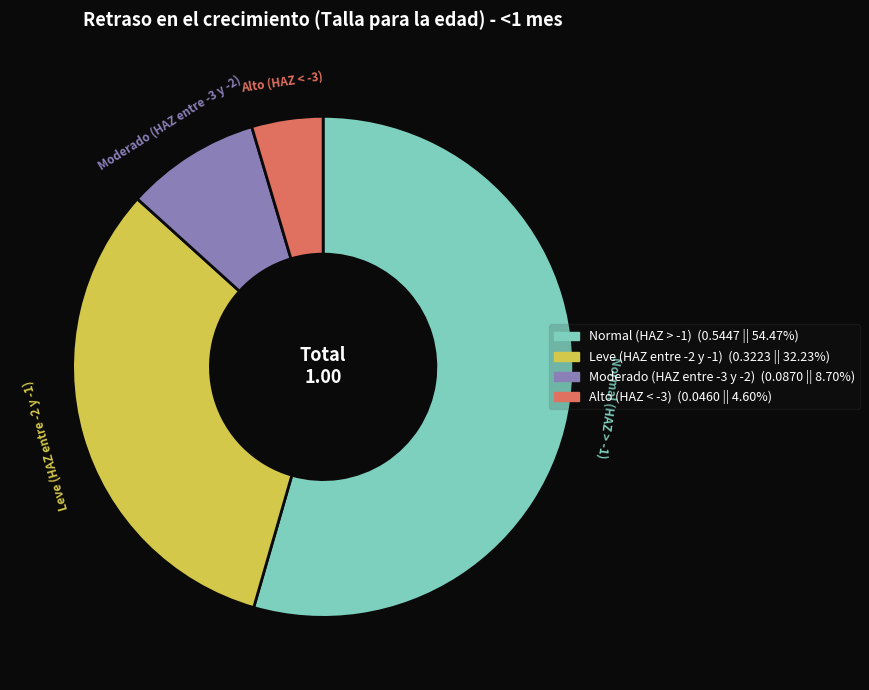

Do Normal (HAZ > -1) and Leve (HAZ entre -2 y -1) together represent more than half of the pie?

Yes